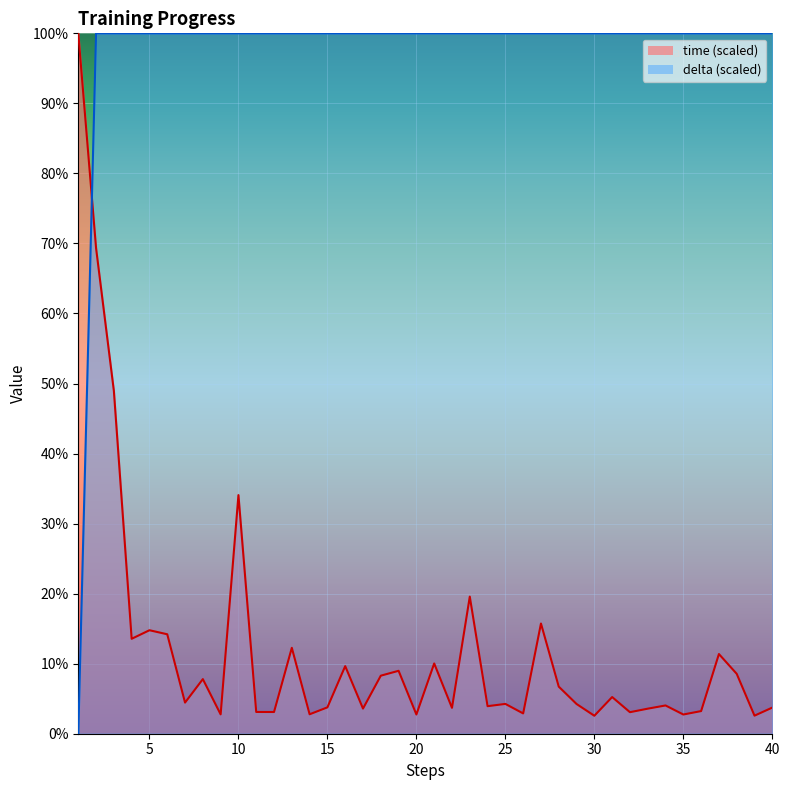

Which series changed the most between 14 and 32?

time